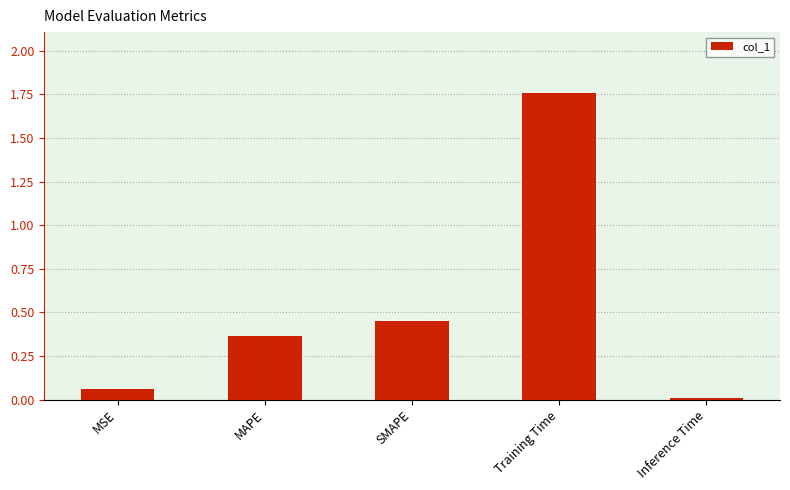

Is it true that the value at MAPE is 0.2?

False